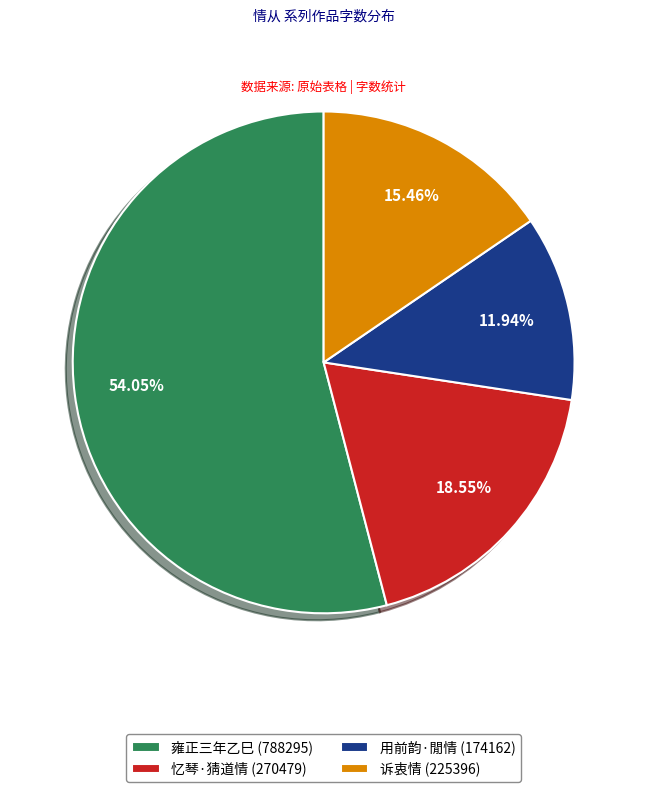

Which category accounts for the majority?

雍正三年乙巳 (788295)